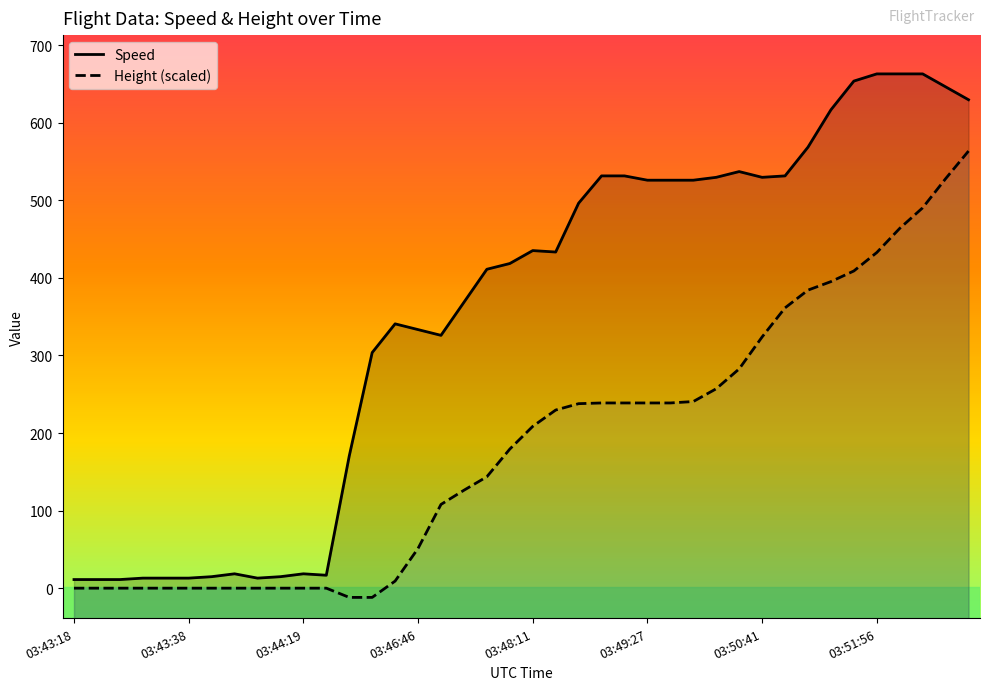

How many lines are shown in the chart?

2